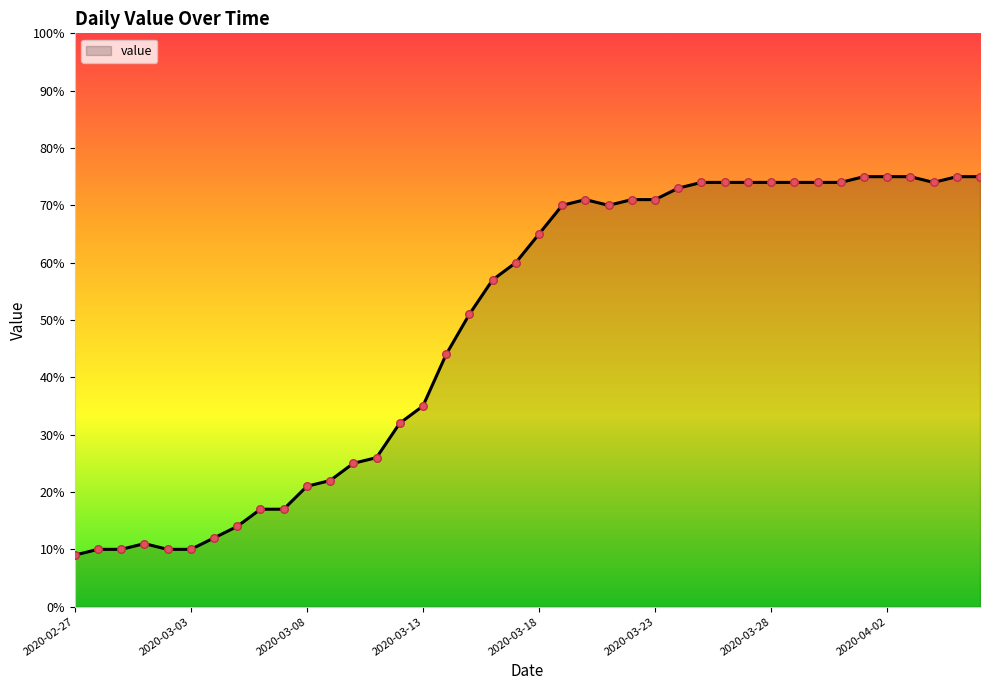

What is the greatest value displayed?

75